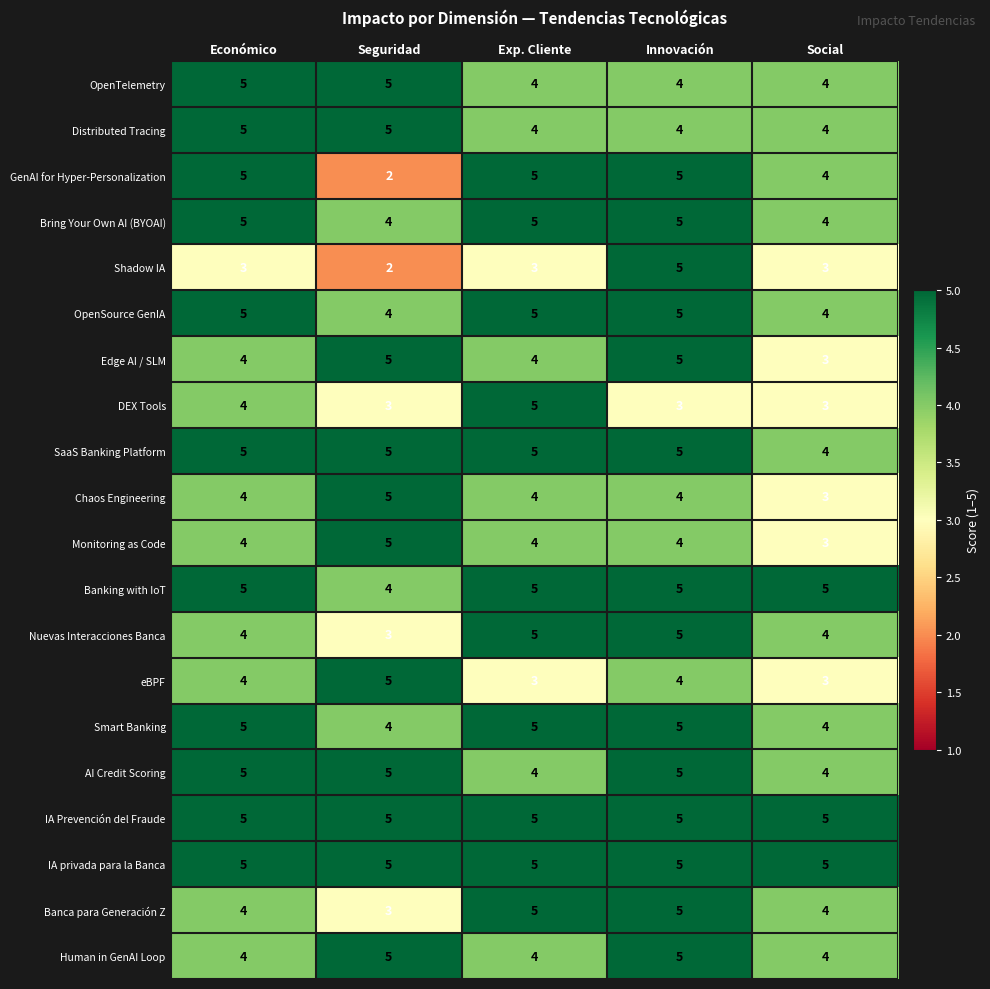

Is it true that AI Credit Scoring equals 5 at Seguridad?

True